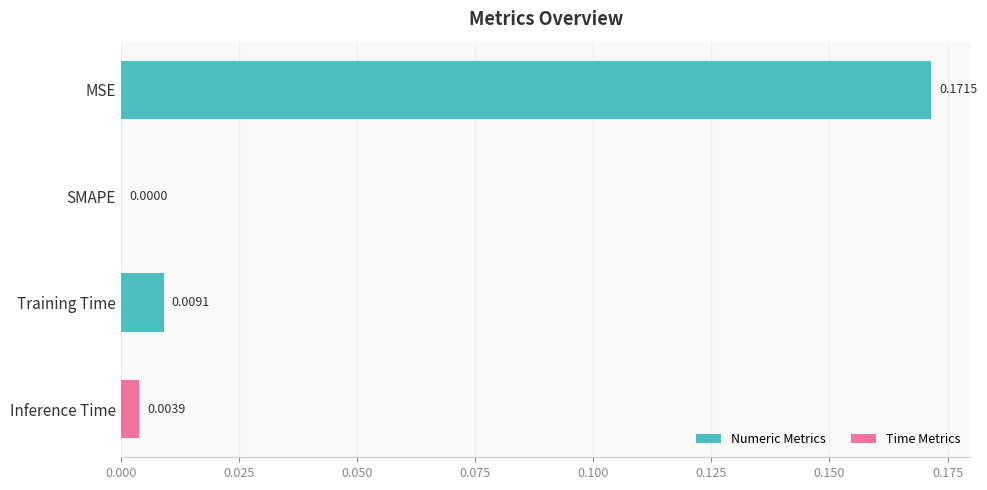

Which has a higher value, Training Time or SMAPE?

Training Time